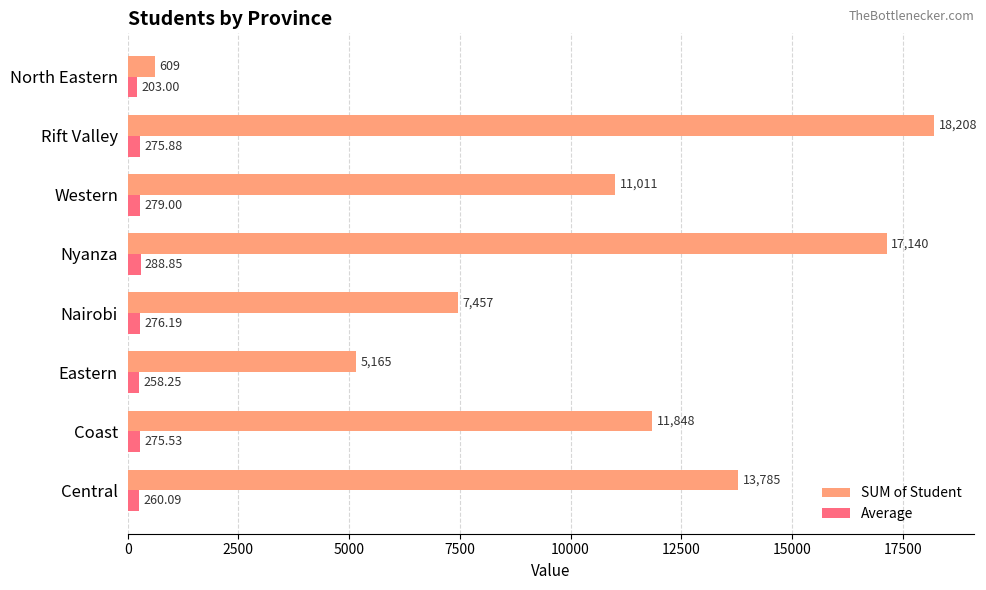

What is the highest value of the SUM of Student series?

18208.0